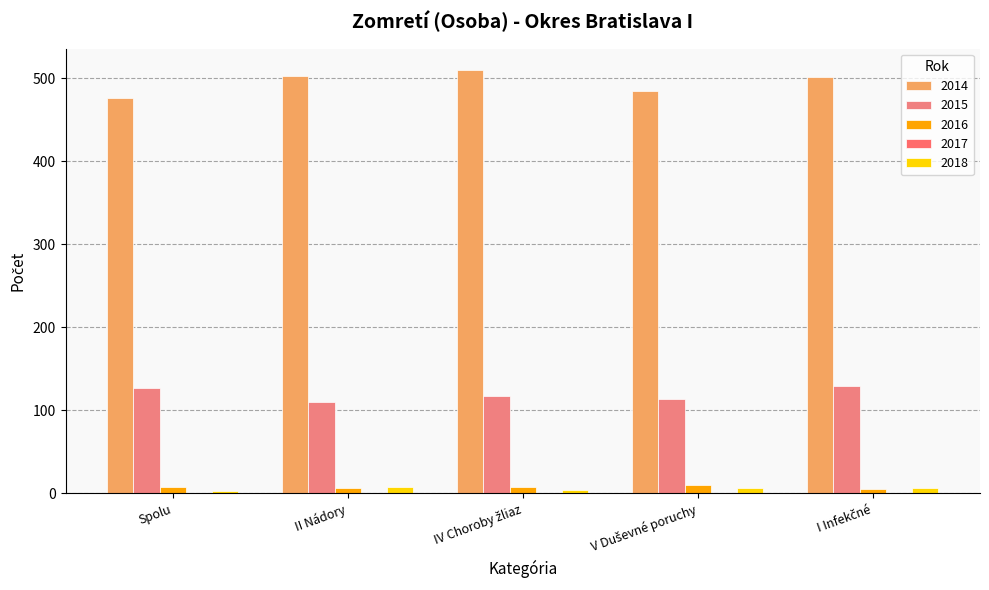

What position from the right is II Nádory?

4